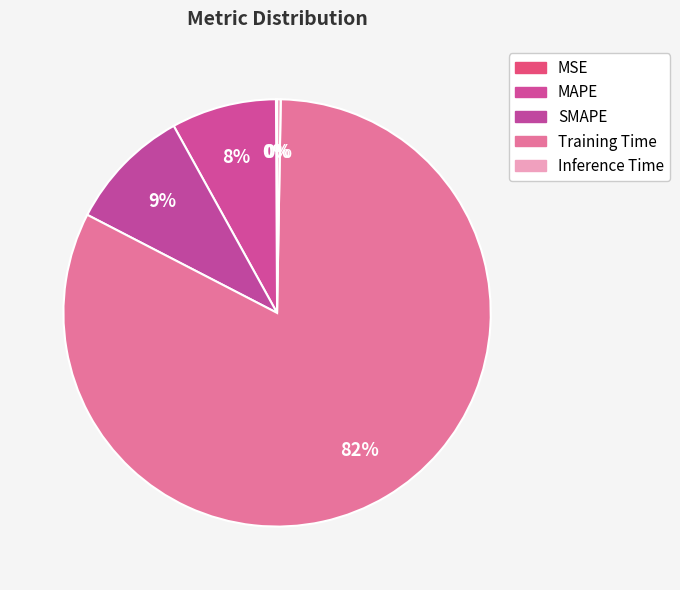

Is it true that Inference Time is 0% of the pie?

True